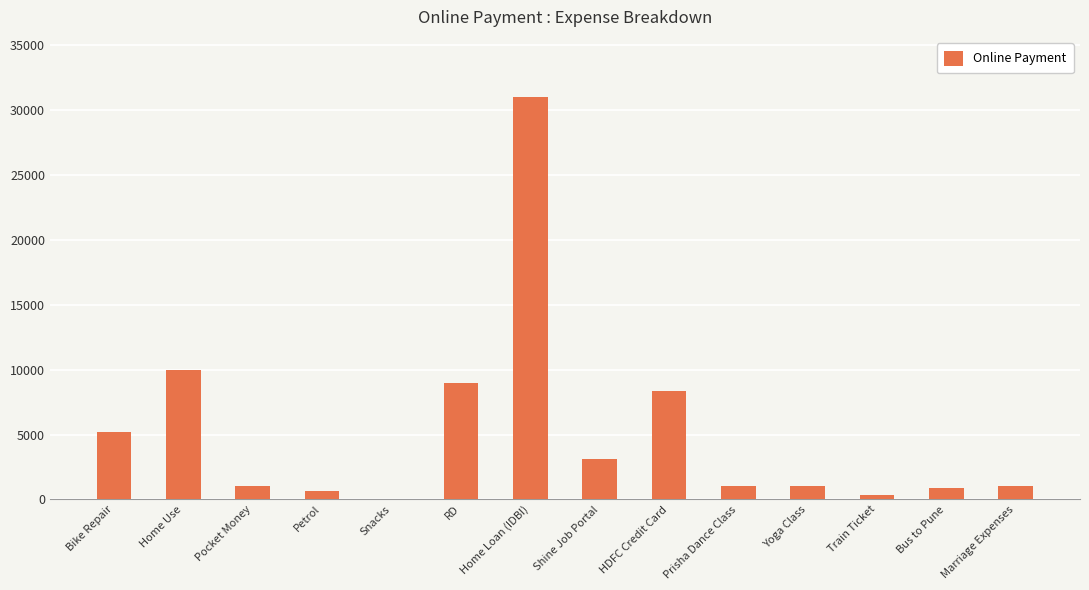

What is the maximum value shown in the chart?

31000